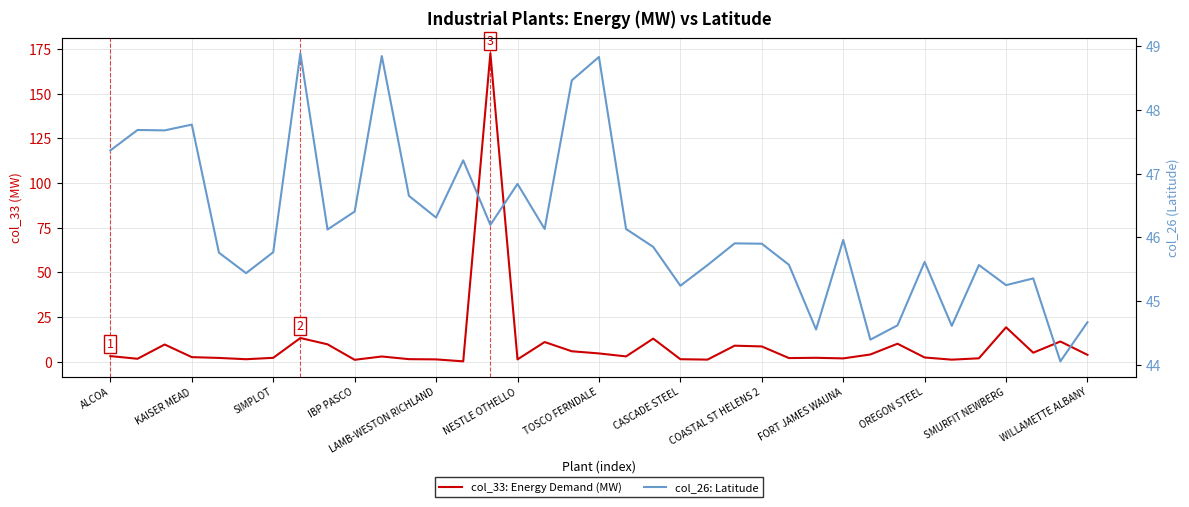

True or false: col_26: Latitude and col_33: Energy Demand (MW) intersect in this chart.

True